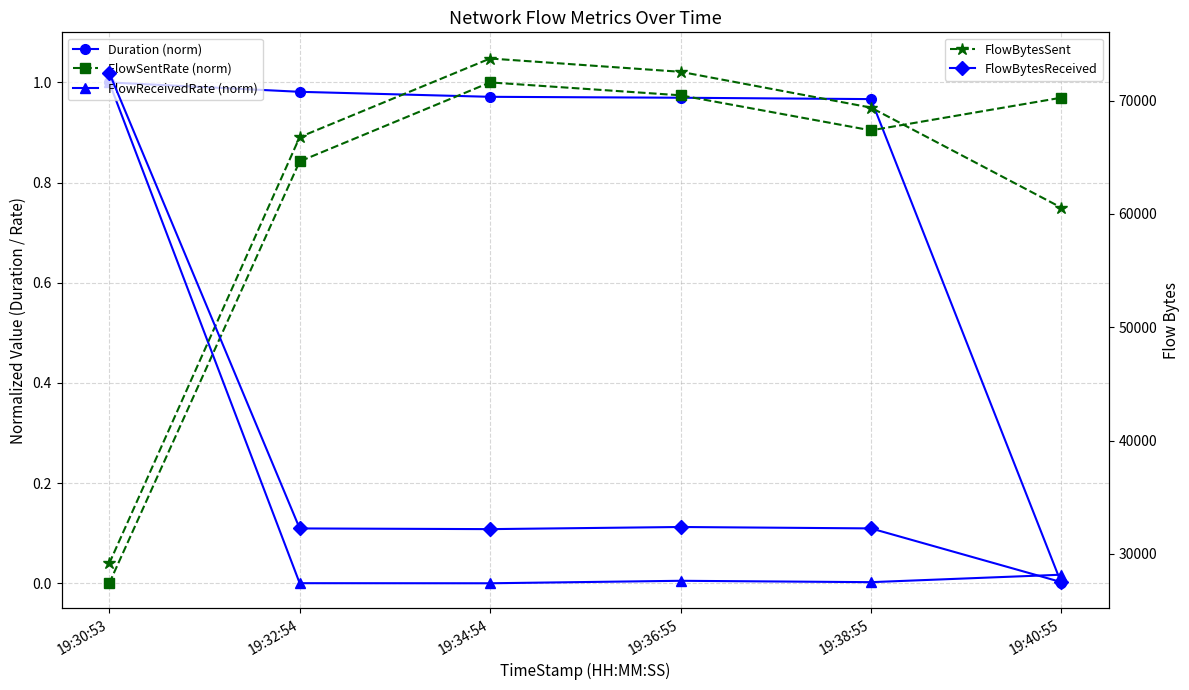

True or false: FlowSentRate (norm) and FlowBytesReceived cross at least once.

False